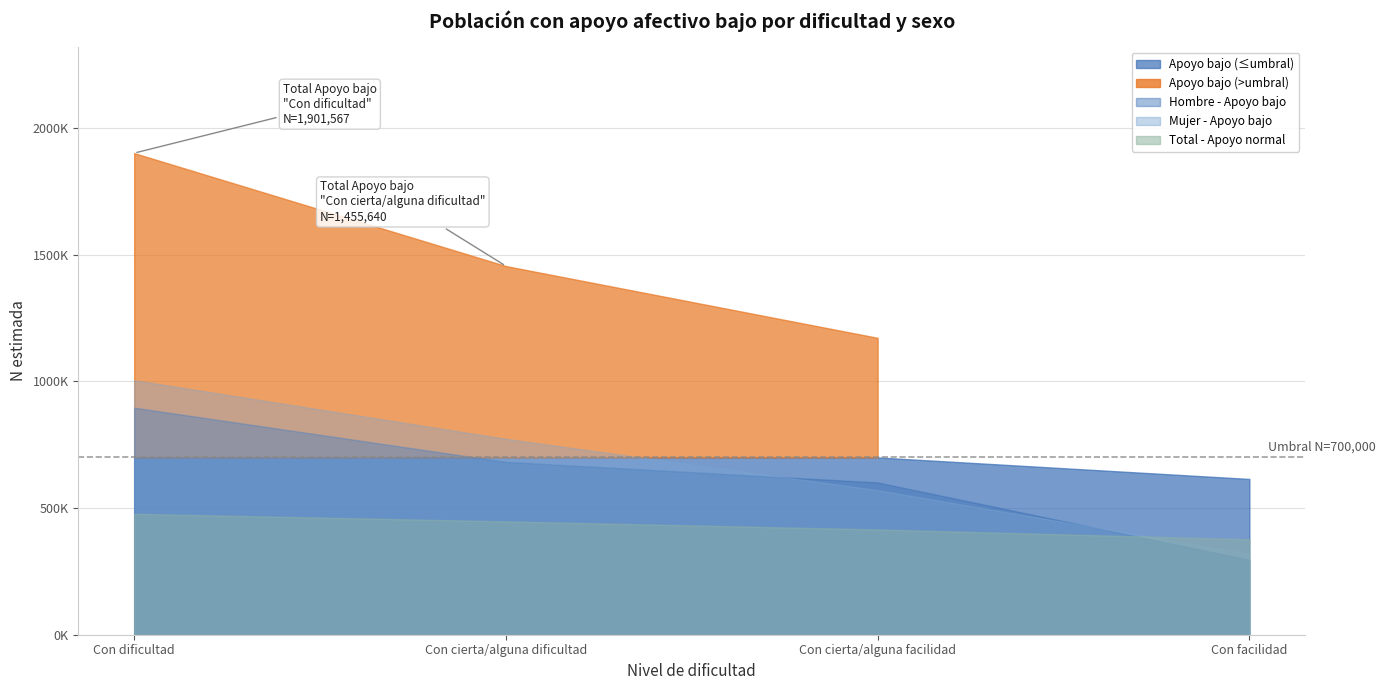

What is the label of the 2nd point from the right?

Con cierta/alguna facilidad